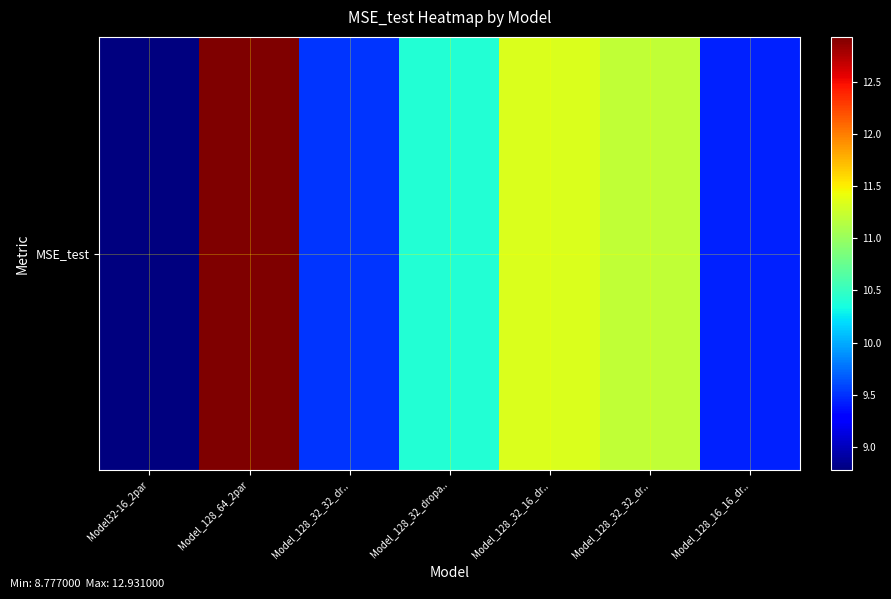

The value at Model_128_16_16_dr.. is 9.4. True or false?

True